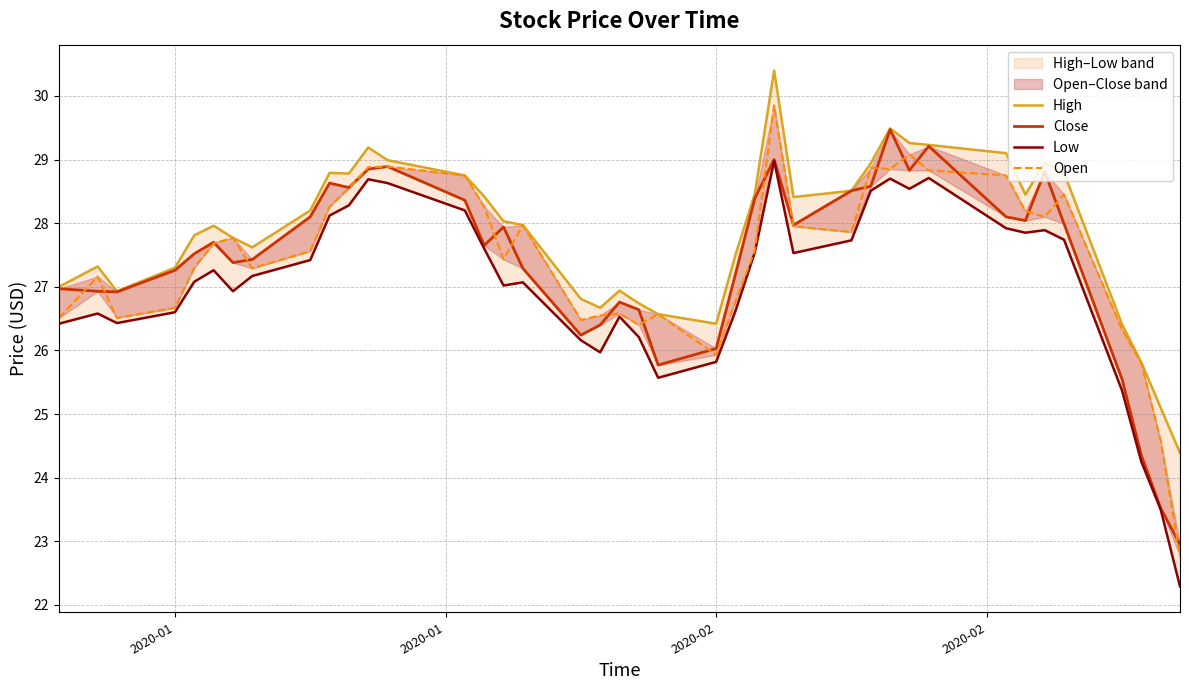

How many interior local peaks does the Low series have?

9